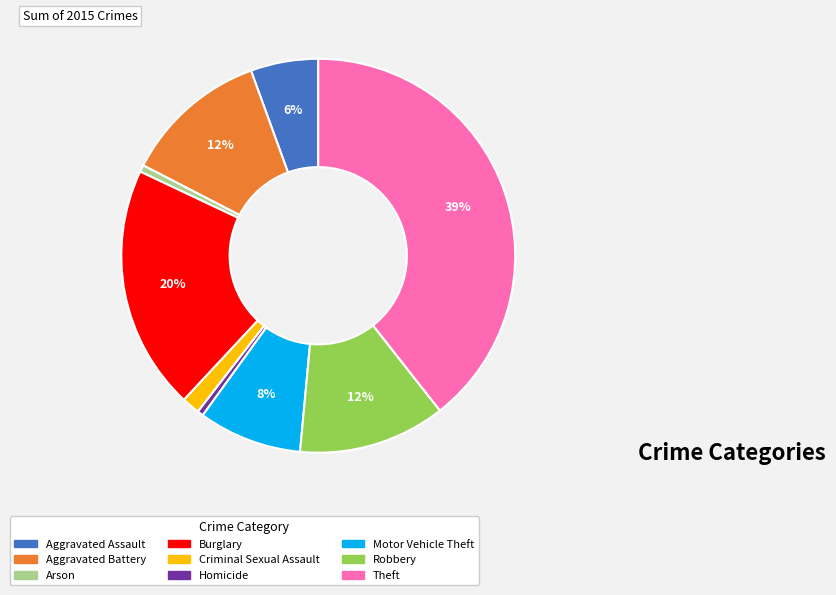

Which slice is the largest?

Theft